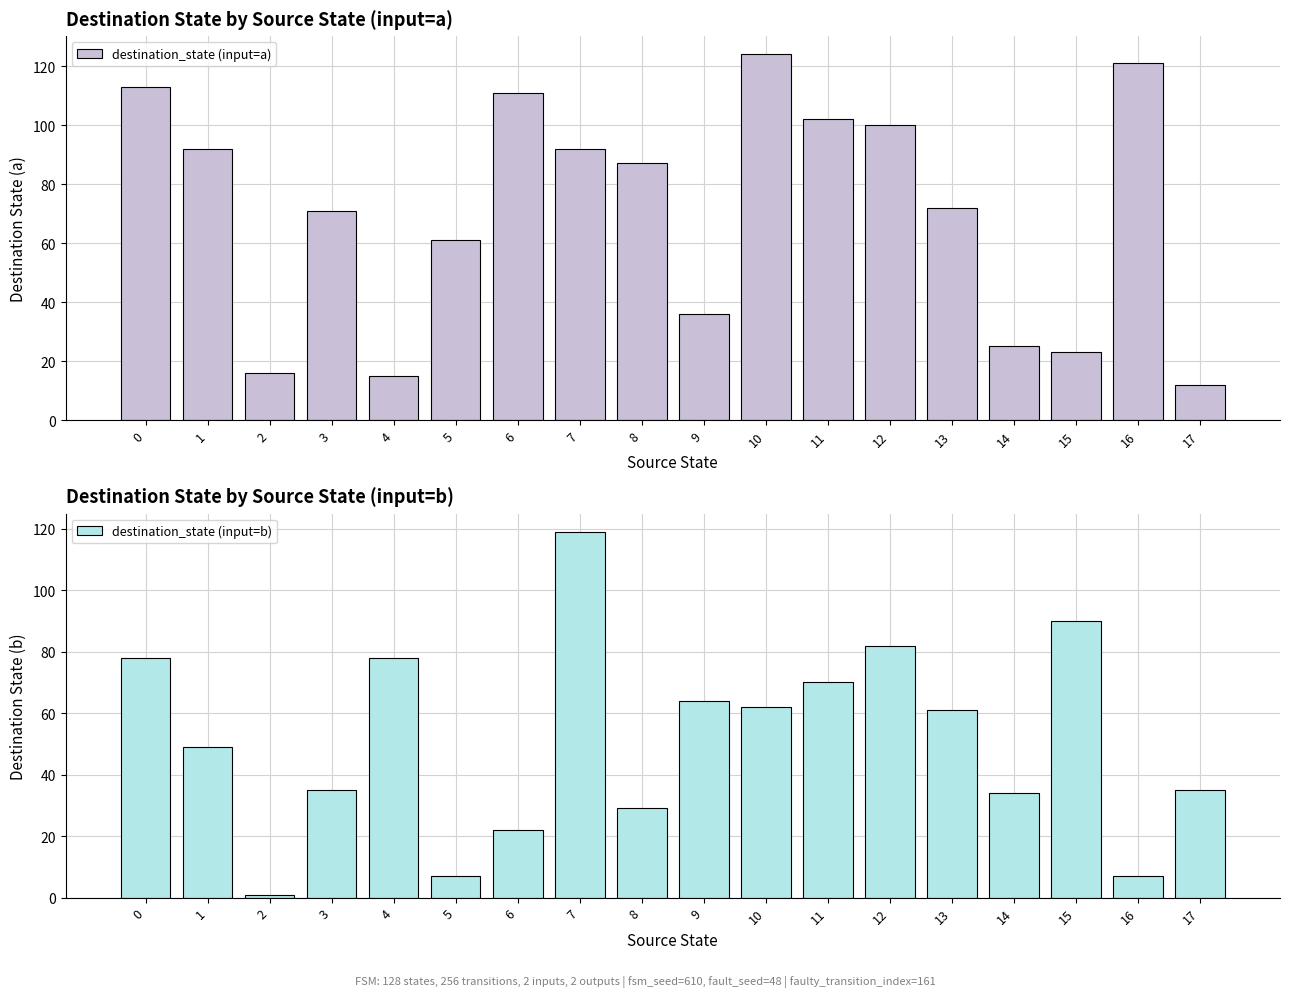

Is the value of destination_state (input=b) at 4 greater than the value of destination_state (input=a) at 5?

Yes